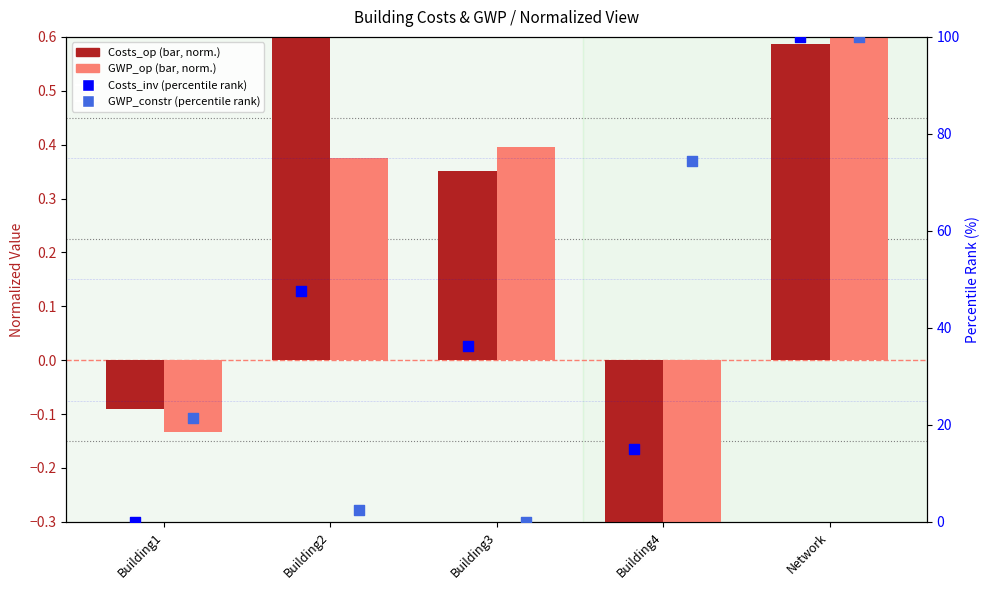

Which series has the largest Y range (max minus min)?

Costs_inv (percentile)